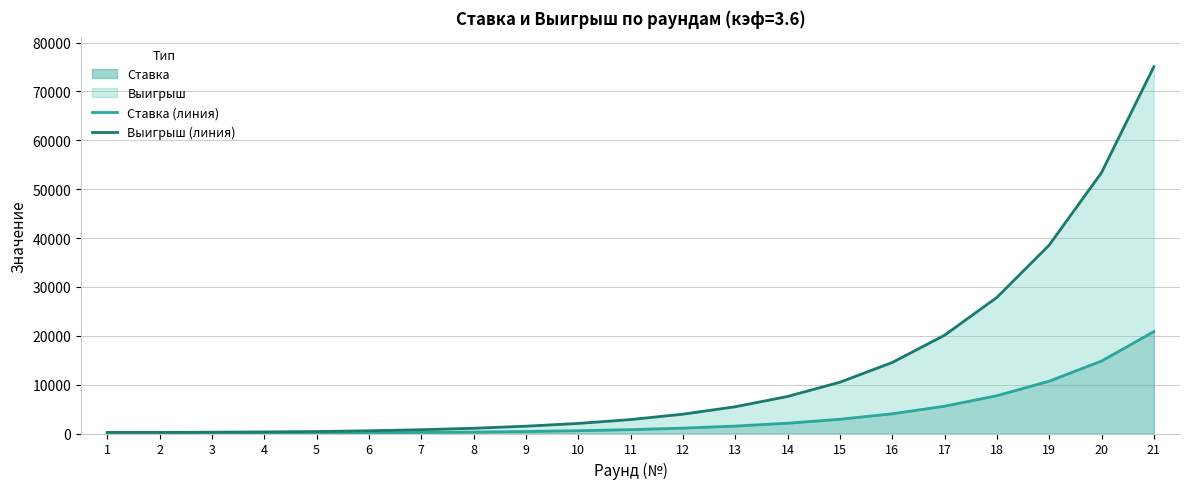

At which label does Ставка (линия) reach its peak?

21